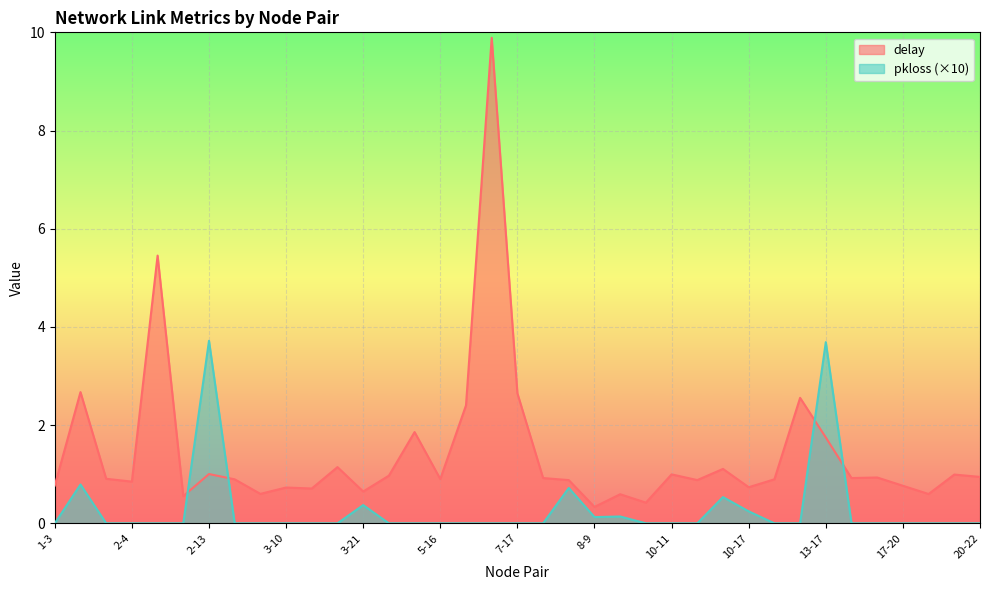

Between which two adjacent categories do delay and pkloss first intersect?

2-12 and 2-13